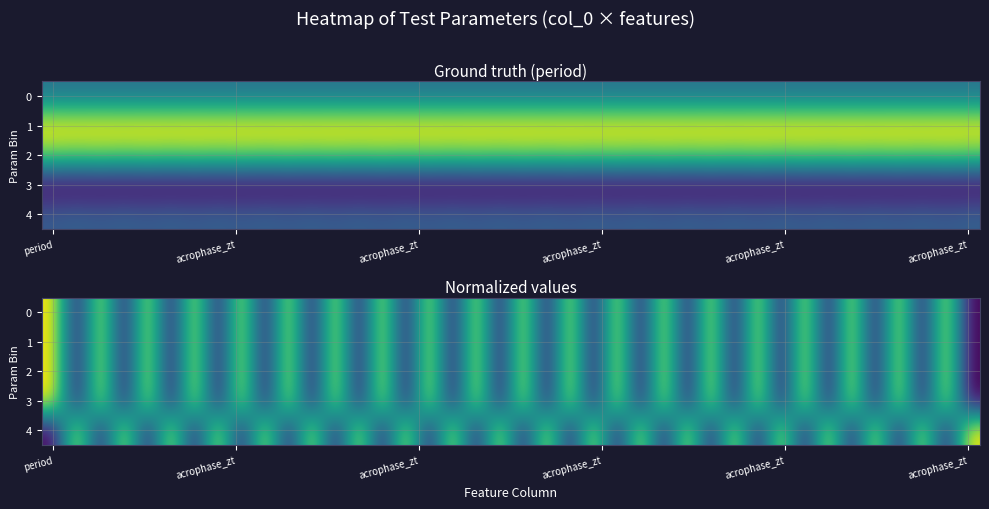

At which category is the sum across all series the highest?

period